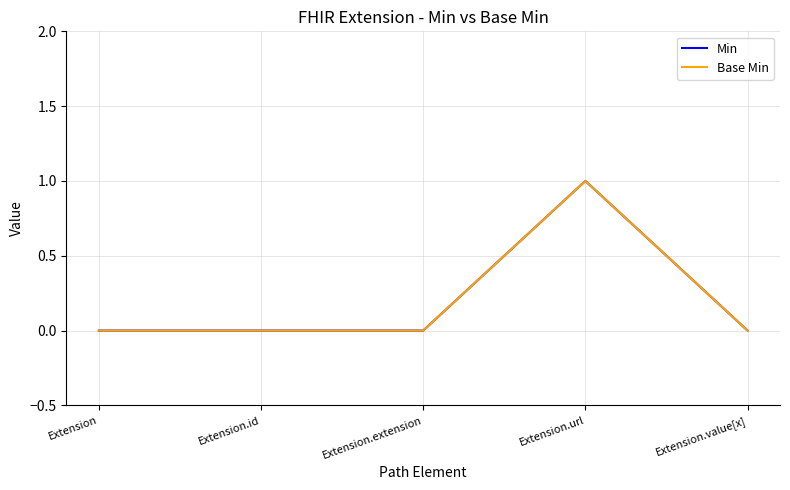

Does the chart have visible grid lines?

Yes